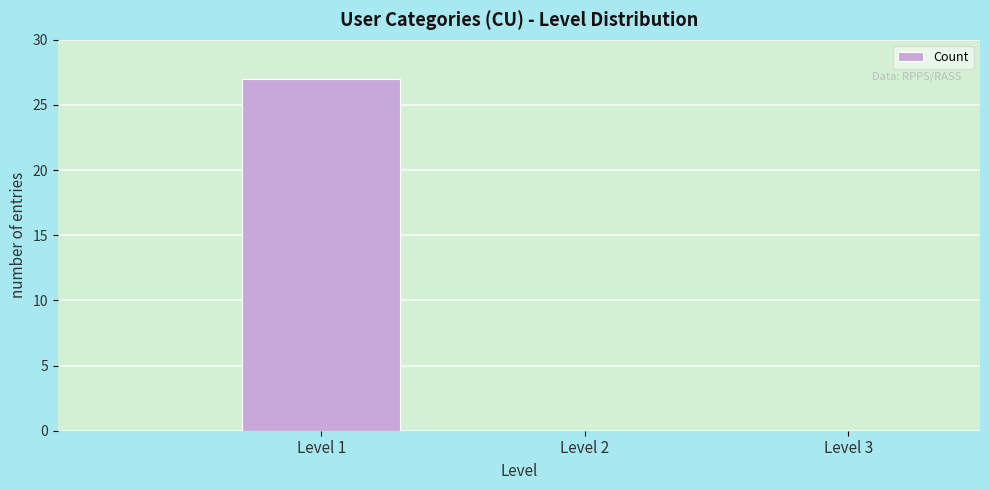

Reading left to right, list every bar in this chart as the range it spans on the x-axis followed by its height. The values are not printed on the chart, so give them approximately, as read against the axis.

0.5 to 1.5: 27
1.5 to 2.5: 0
2.5 to 3.5: 0